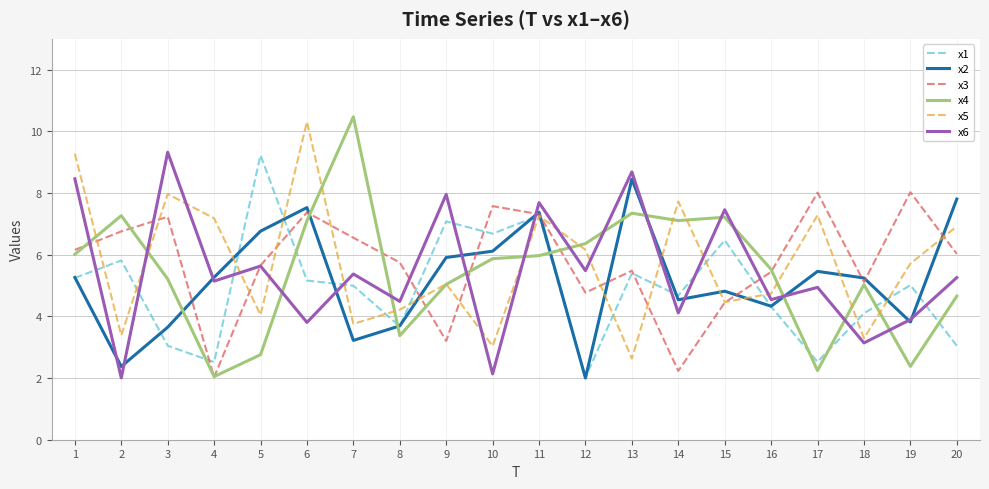

What is the difference between the highest and lowest values at 17?

5.8